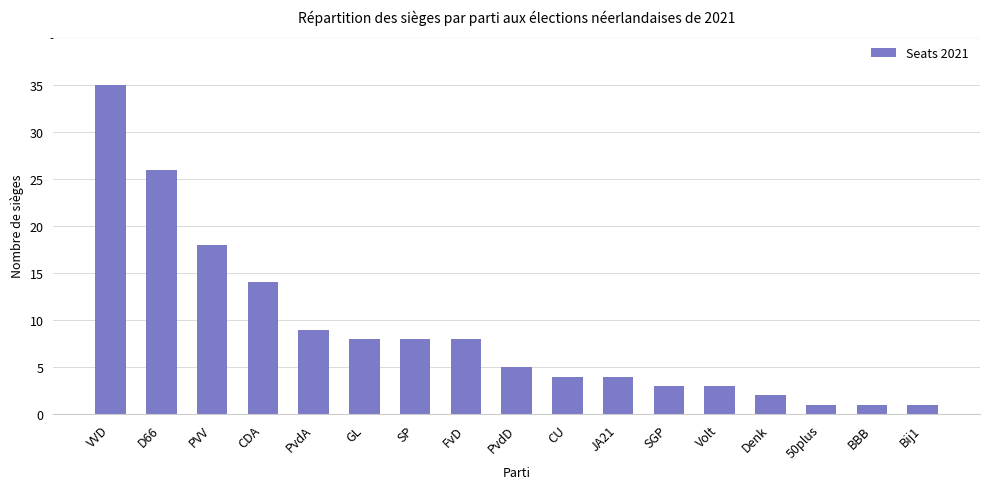

Between PvdA and VVD, which is larger?

VVD